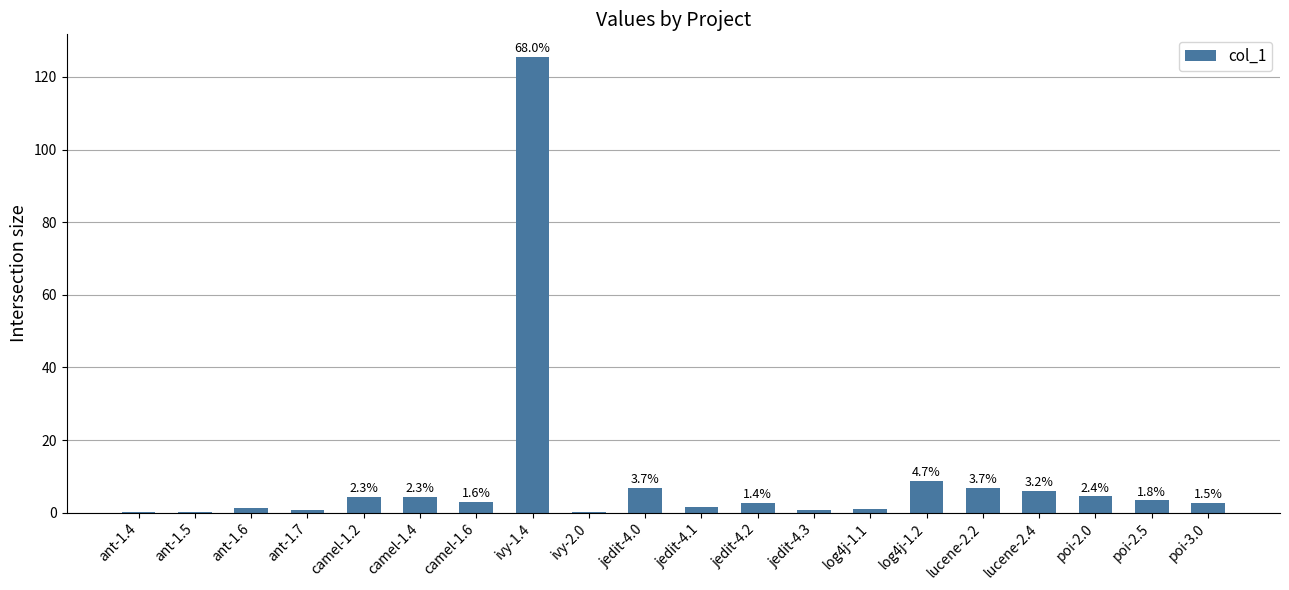

At which label does the data first exceed 2?

camel-1.2